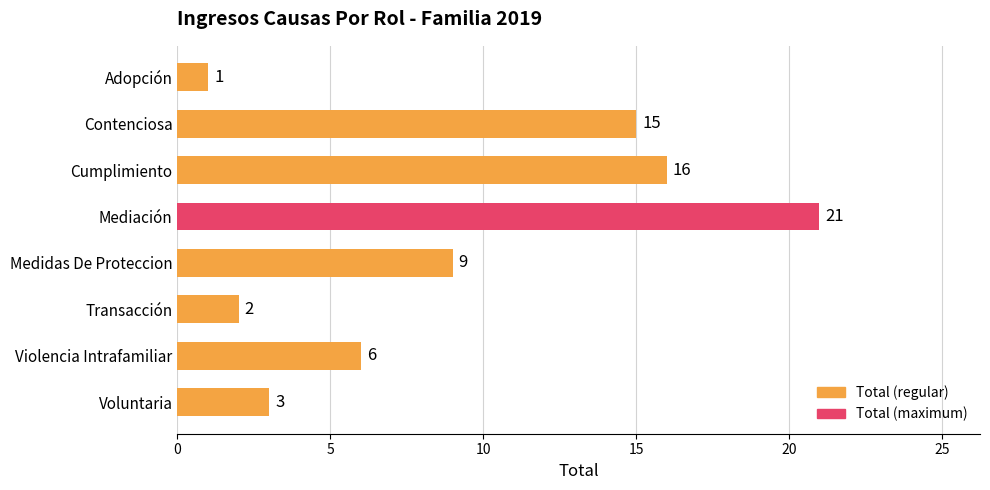

What is the ratio of the value at Medidas De Proteccion to the value at Cumplimiento?

0.6